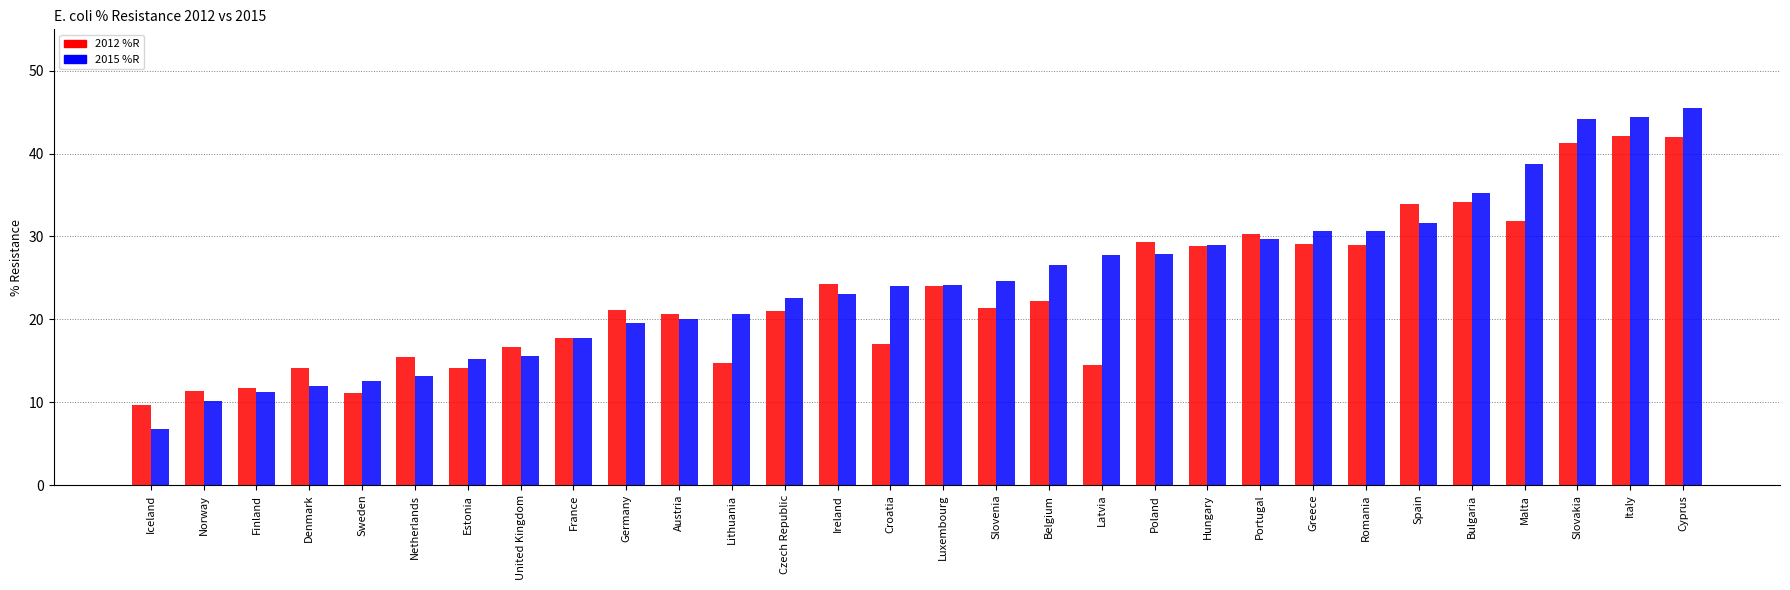

How many bars are there in total?

60